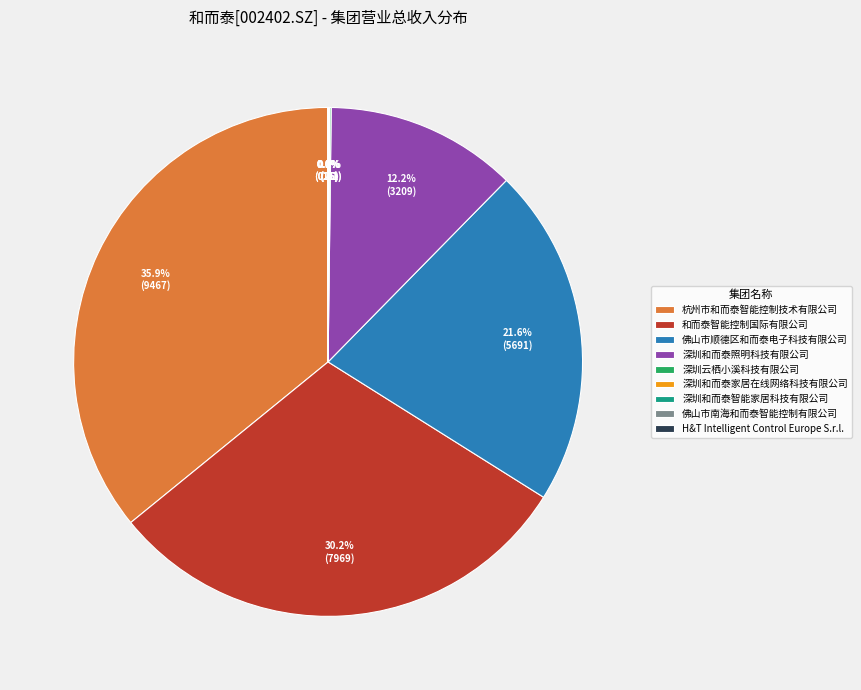

Between 佛山市顺德区和而泰电子科技有限公司 and 杭州市和而泰智能控制技术有限公司, which is larger?

杭州市和而泰智能控制技术有限公司